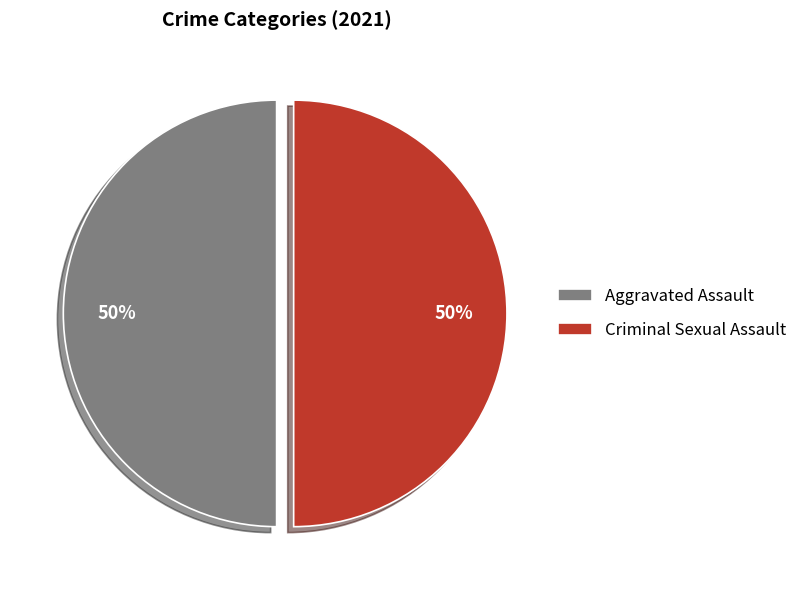

Do Aggravated Assault and Criminal Sexual Assault together represent more than half of the pie?

Yes